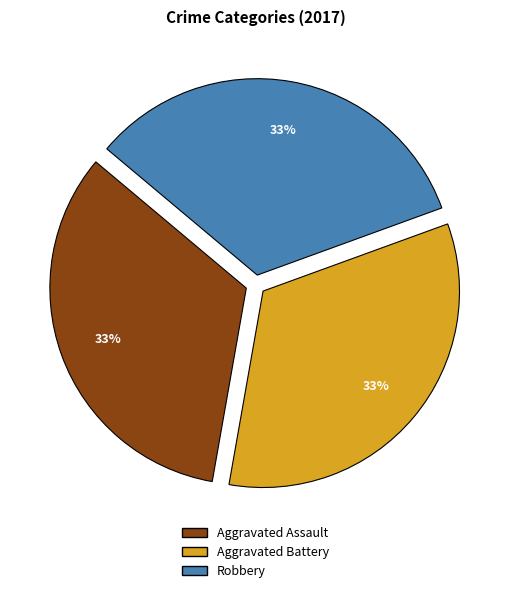

Is there a majority slice in this chart?

No